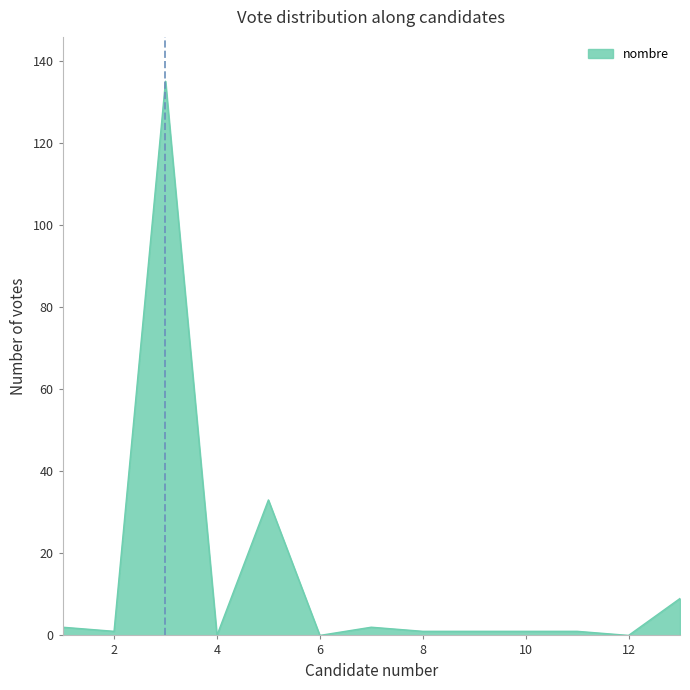

What is the maximum value shown in the chart?

135